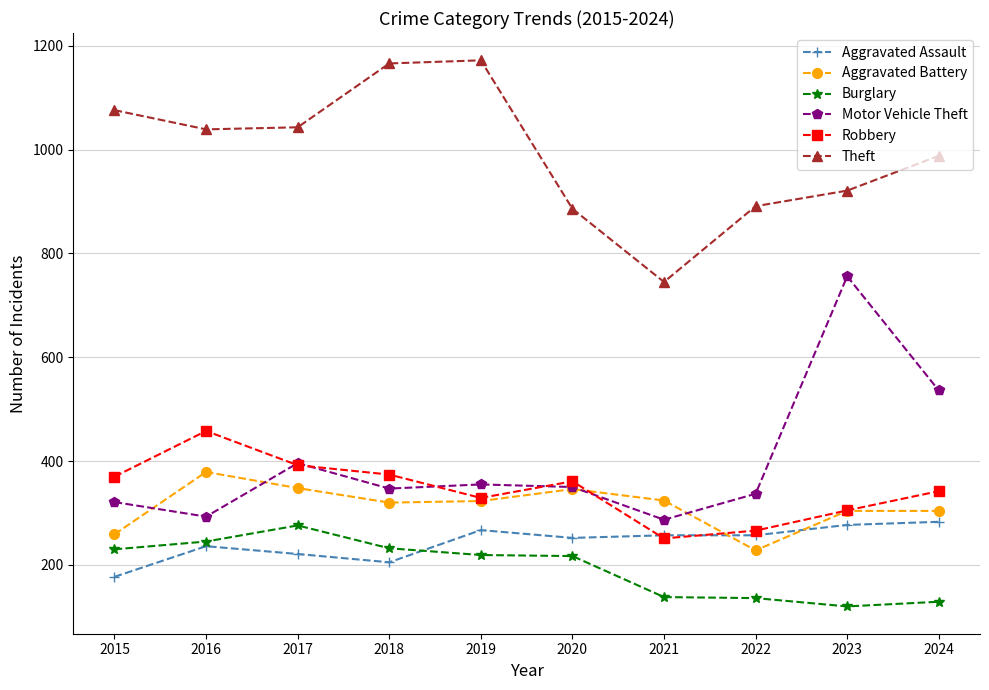

What is the value of the Burglary point at the 4th from the left?

232